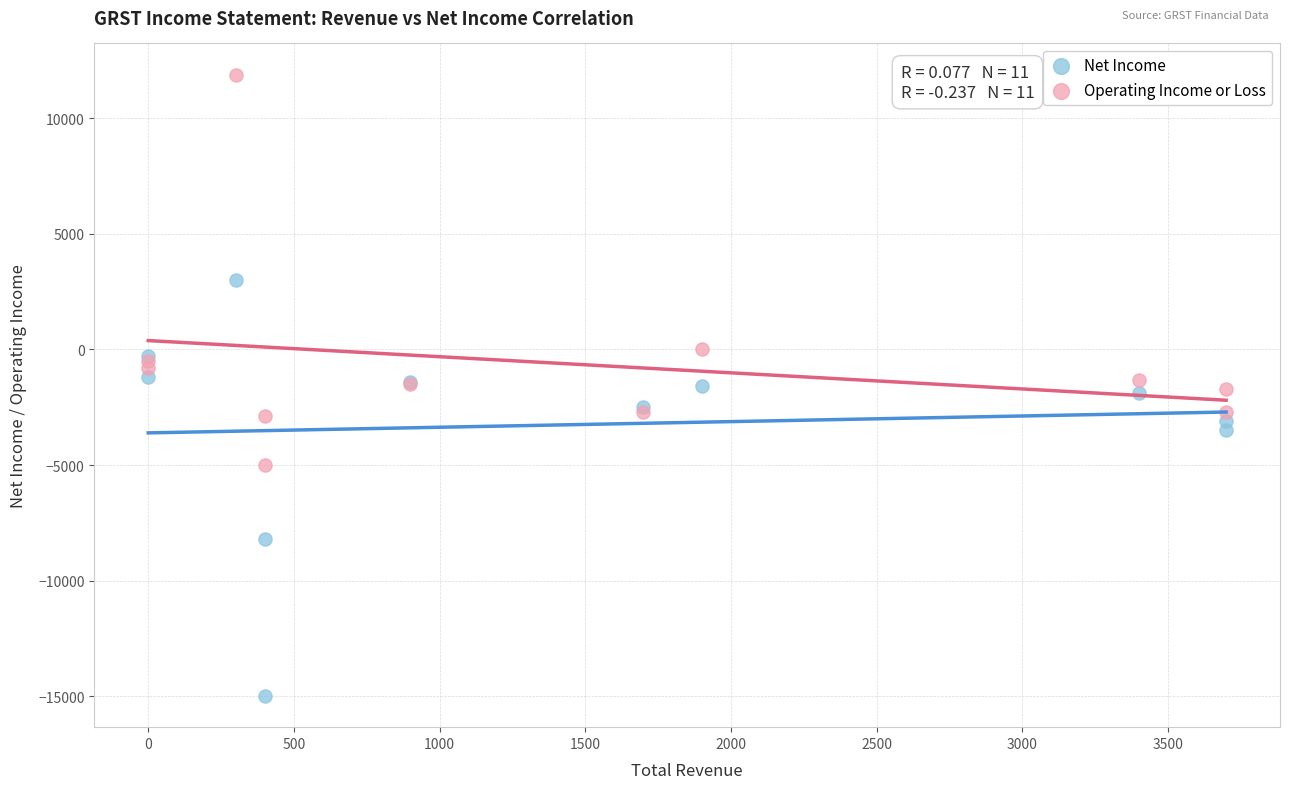

Which series reaches the maximum Y coordinate?

Operating Income or Loss